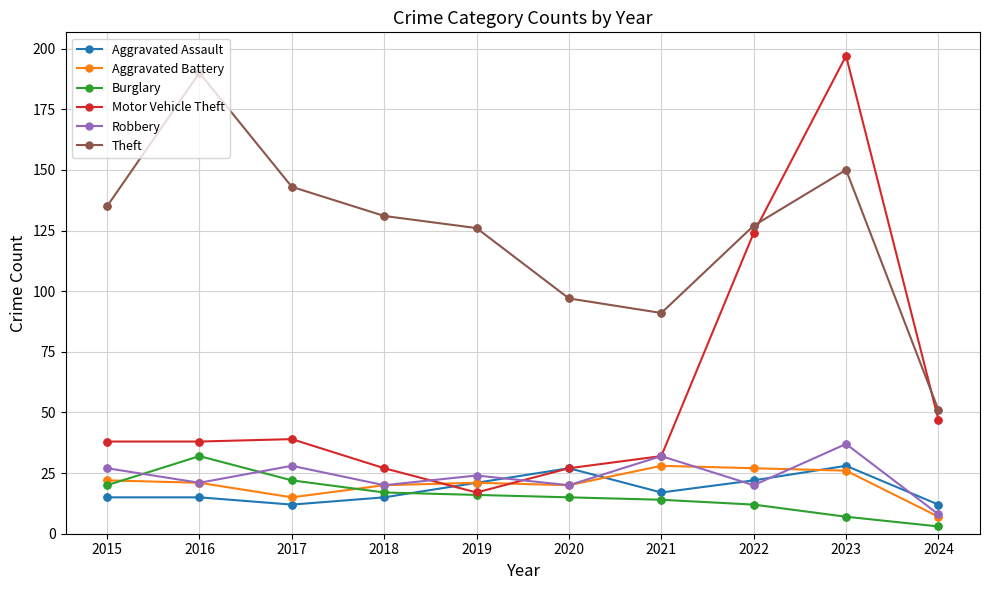

Which series changed the most between 2017 and 2021?

Theft